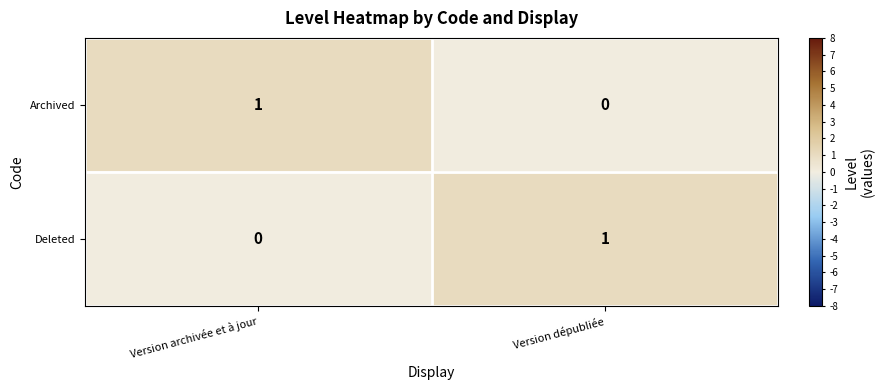

What is the greatest value displayed?

1